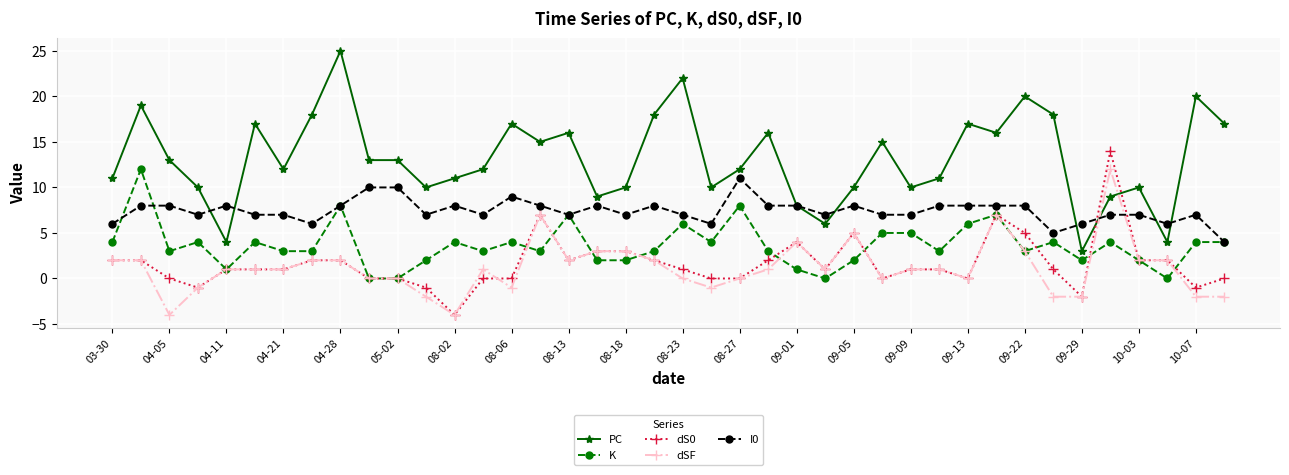

What is the difference between the maximum and minimum values in the dS0 series?

18